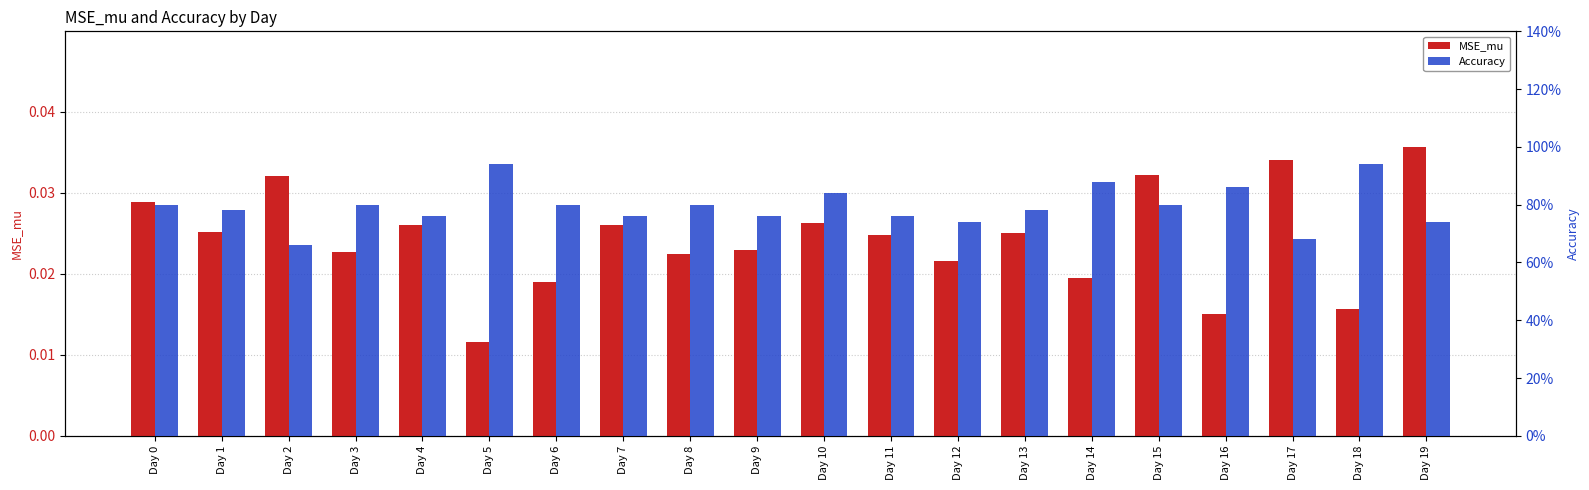

Reading left to right, what are all the values shown in this chart?

MSE_mu: Day 0=0.0	Day 1=0.0	Day 2=0.0	Day 3=0.0	Day 4=0.0	Day 5=0.0	Day 6=0.0	Day 7=0.0	Day 8=0.0	Day 9=0.0	Day 10=0.0	Day 11=0.0	Day 12=0.0	Day 13=0.0	Day 14=0.0	Day 15=0.0	Day 16=0.0	Day 17=0.0	Day 18=0.0	Day 19=0.0
Accuracy: Day 0=0.8	Day 1=0.8	Day 2=0.7	Day 3=0.8	Day 4=0.8	Day 5=0.9	Day 6=0.8	Day 7=0.8	Day 8=0.8	Day 9=0.8	Day 10=0.8	Day 11=0.8	Day 12=0.7	Day 13=0.8	Day 14=0.9	Day 15=0.8	Day 16=0.9	Day 17=0.7	Day 18=0.9	Day 19=0.7